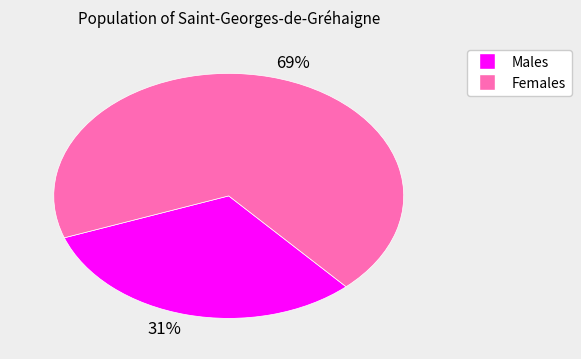

True or false: 69% accounts for 56% of the total.

False